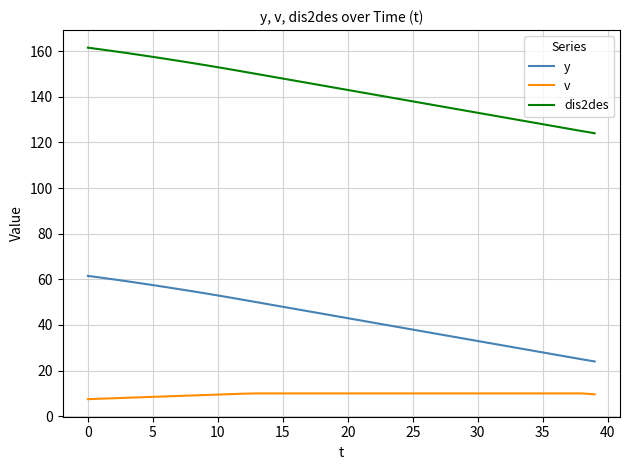

True or false: dis2des and v cross at least once.

False